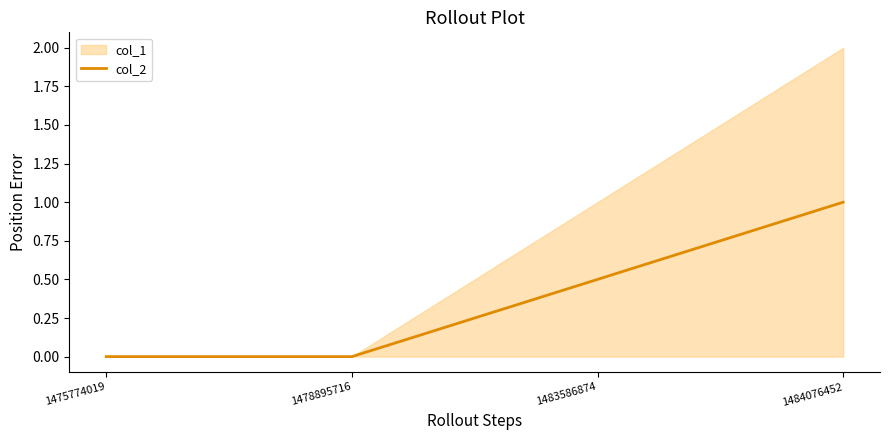

The value at 1483586874 is 0.3. True or false?

False